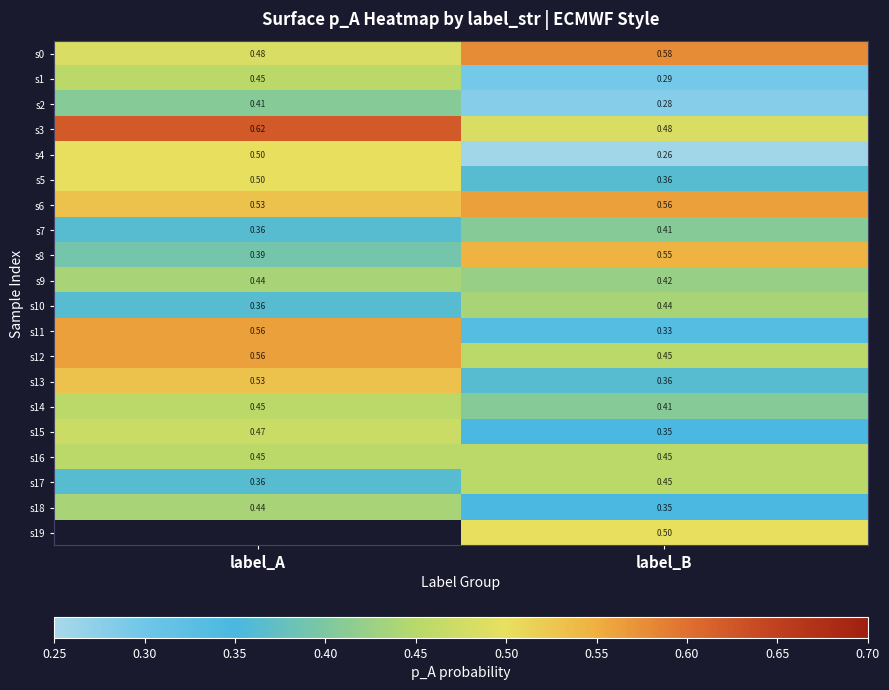

At which category does the chart reach its minimum across all series?

label_B